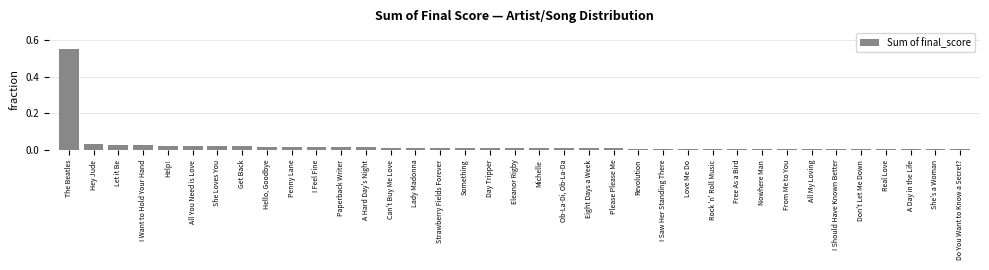

List the labels in order of value, smallest first.

Do You Want to Know a Secret?, She's a Woman, A Day in the Life, Real Love, Don't Let Me Down, I Should Have Known Better, All My Loving, From Me to You, Nowhere Man, Free As a Bird, Rock 'n' Roll Music, Love Me Do, I Saw Her Standing There, Revolution, Please Please Me, Eight Days a Week, Ob-La-Di, Ob-La-Da, Michelle, Eleanor Rigby, Day Tripper, Something, Strawberry Fields Forever, Lady Madonna, Can't Buy Me Love, A Hard Day's Night, Paperback Writer, I Feel Fine, Penny Lane, Hello, Goodbye, Get Back, She Loves You, All You Need is Love, Help!, I Want to Hold Your Hand, Let it Be, Hey Jude, The Beatles